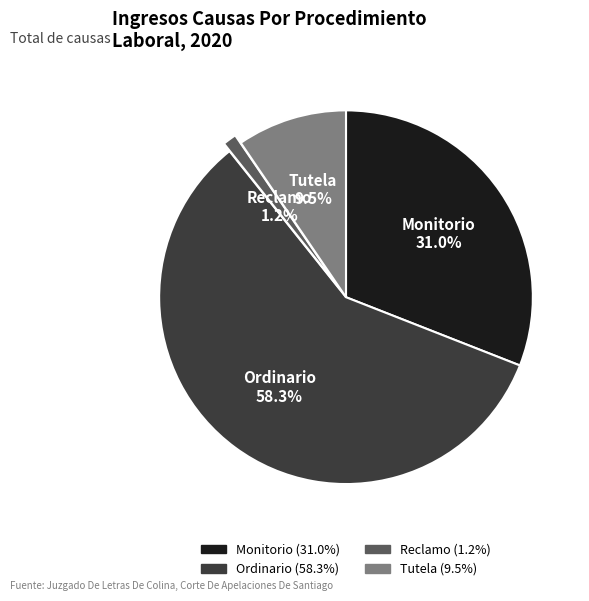

To the nearest percent, what is the difference between the largest and smallest slice percentages?

57%